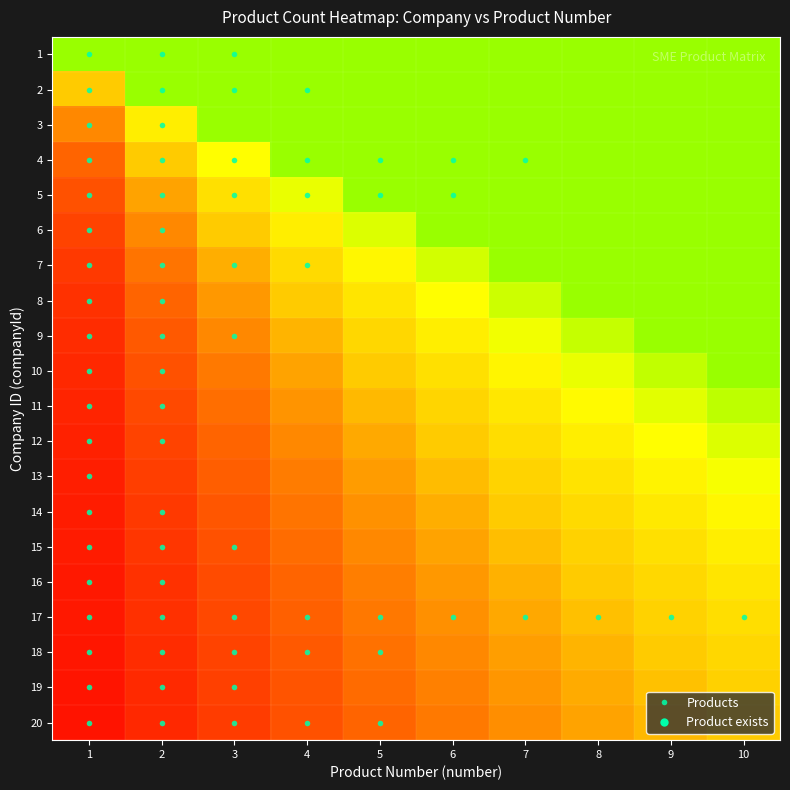

Reading right to left, what are all the values shown in this chart?

1: 10=1.0	9=1.0	8=1.0	7=1.0	6=1.0	5=1.0	4=1.0	3=1.0	2=1.0	1=1.0
2: 10=1.0	9=1.0	8=1.0	7=1.0	6=1.0	5=1.0	4=1.0	3=1.0	2=1.0	1=0.5
3: 10=1.0	9=1.0	8=1.0	7=1.0	6=1.0	5=1.0	4=1.0	3=1.0	2=0.7	1=0.3
4: 10=1.0	9=1.0	8=1.0	7=1.0	6=1.0	5=1.0	4=1.0	3=0.7	2=0.5	1=0.2
5: 10=1.0	9=1.0	8=1.0	7=1.0	6=1.0	5=1.0	4=0.8	3=0.6	2=0.4	1=0.2
6: 10=1.0	9=1.0	8=1.0	7=1.0	6=1.0	5=0.8	4=0.7	3=0.5	2=0.3	1=0.2
7: 10=1.0	9=1.0	8=1.0	7=1.0	6=0.9	5=0.7	4=0.6	3=0.4	2=0.3	1=0.1
8: 10=1.0	9=1.0	8=1.0	7=0.9	6=0.7	5=0.6	4=0.5	3=0.4	2=0.2	1=0.1
9: 10=1.0	9=1.0	8=0.9	7=0.8	6=0.7	5=0.6	4=0.4	3=0.3	2=0.2	1=0.1
10: 10=1.0	9=0.9	8=0.8	7=0.7	6=0.6	5=0.5	4=0.4	3=0.3	2=0.2	1=0.1
11: 10=0.9	9=0.8	8=0.7	7=0.6	6=0.5	5=0.5	4=0.4	3=0.3	2=0.2	1=0.1
12: 10=0.8	9=0.7	8=0.7	7=0.6	6=0.5	5=0.4	4=0.3	3=0.2	2=0.2	1=0.1
13: 10=0.8	9=0.7	8=0.6	7=0.5	6=0.5	5=0.4	4=0.3	3=0.2	2=0.2	1=0.1
14: 10=0.7	9=0.6	8=0.6	7=0.5	6=0.4	5=0.4	4=0.3	3=0.2	2=0.1	1=0.1
15: 10=0.7	9=0.6	8=0.5	7=0.5	6=0.4	5=0.3	4=0.3	3=0.2	2=0.1	1=0.1
16: 10=0.6	9=0.6	8=0.5	7=0.4	6=0.4	5=0.3	4=0.2	3=0.2	2=0.1	1=0.1
17: 10=0.6	9=0.5	8=0.5	7=0.4	6=0.4	5=0.3	4=0.2	3=0.2	2=0.1	1=0.1
18: 10=0.6	9=0.5	8=0.4	7=0.4	6=0.3	5=0.3	4=0.2	3=0.2	2=0.1	1=0.1
19: 10=0.5	9=0.5	8=0.4	7=0.4	6=0.3	5=0.3	4=0.2	3=0.2	2=0.1	1=0.1
20: 10=0.5	9=0.4	8=0.4	7=0.3	6=0.3	5=0.2	4=0.2	3=0.1	2=0.1	1=0.0